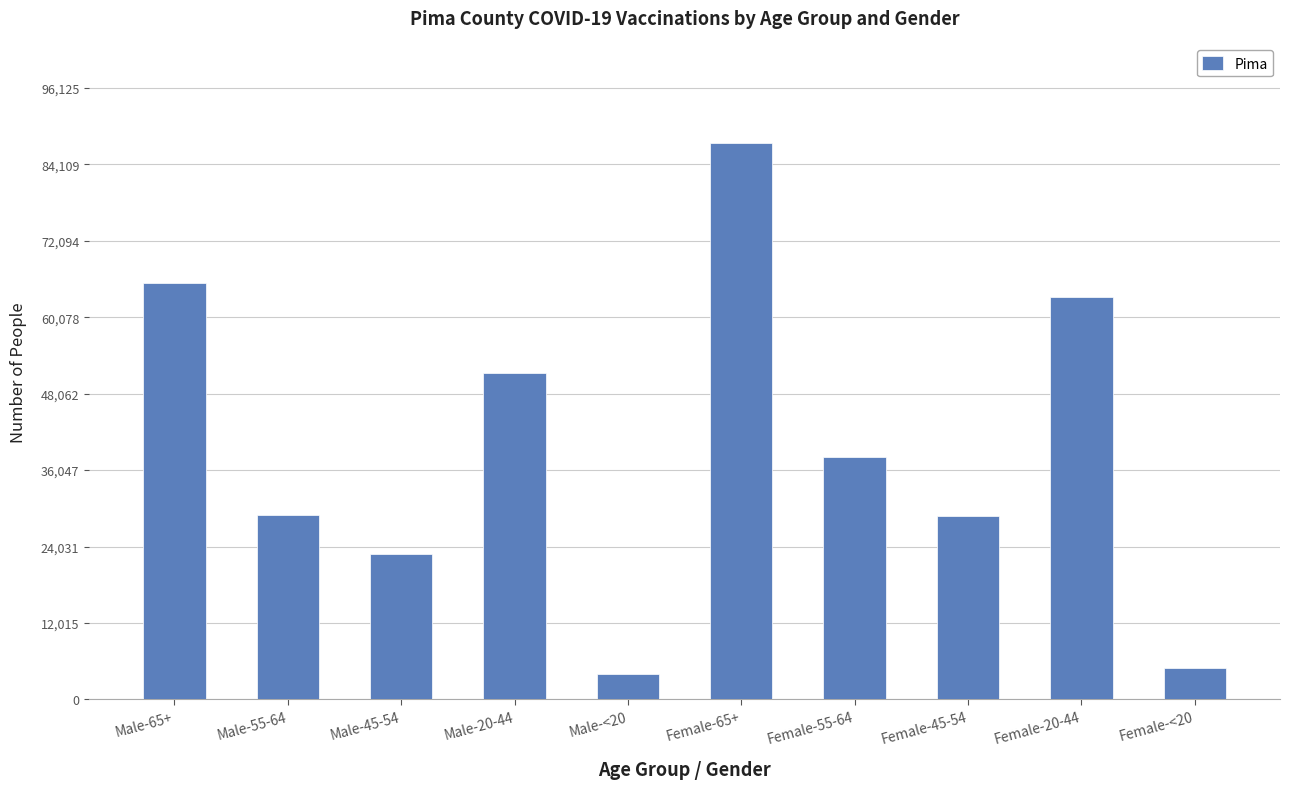

At which category does the chart reach its minimum across all series?

Male-<20